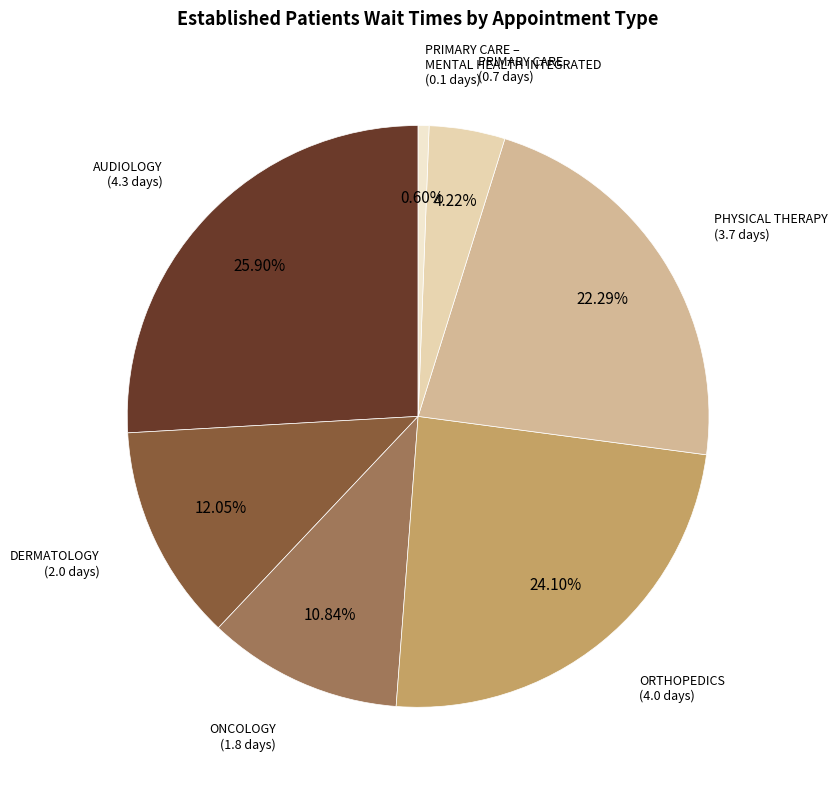

Count the number of slices in the pie.

7